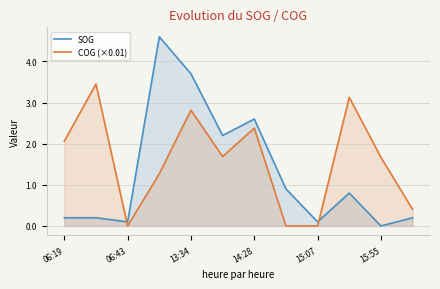

Is the value of SOG at 14:28 greater than the value of COG (×0.01) at 06:43?

Yes